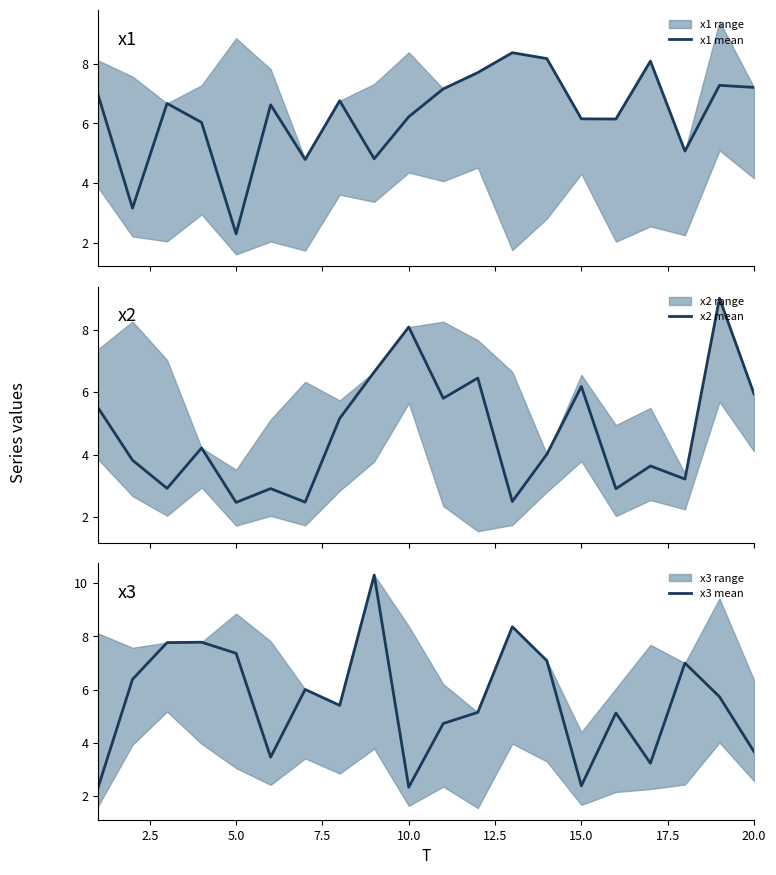

What are all the series names shown in the legend?

x1 mean, x2 mean, x3 mean